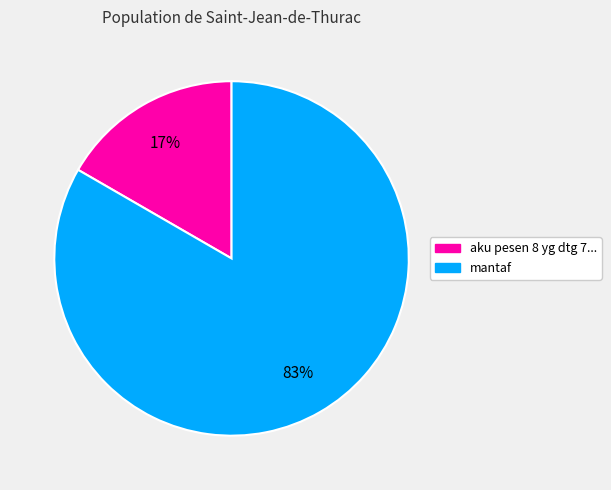

Does aku pesen 8 yg dtg 7... account for over 50% of the chart?

No